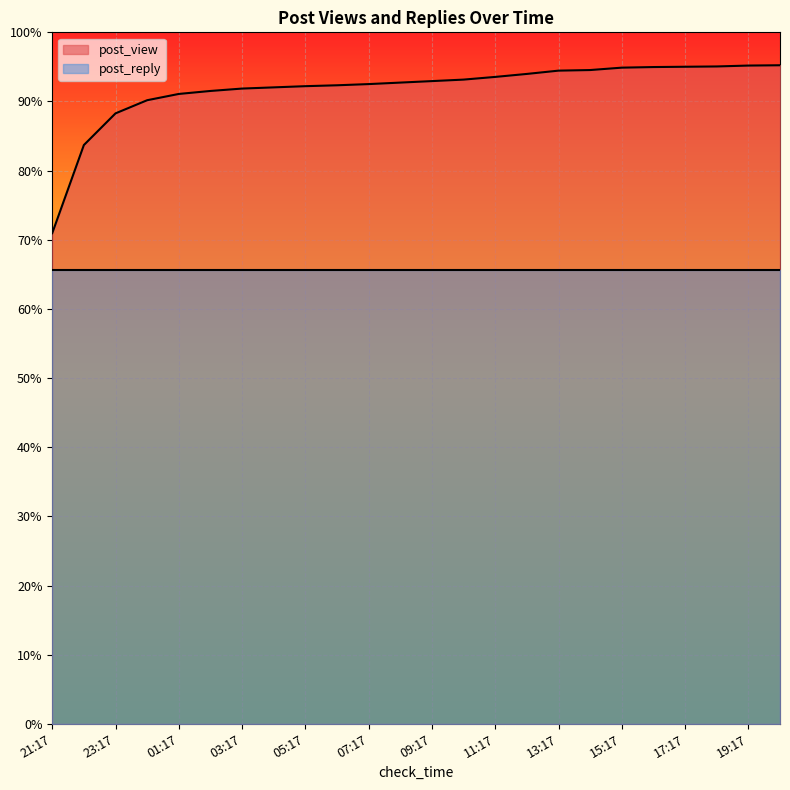

The chart shows a value of 871 at 02:17. True or false?

False